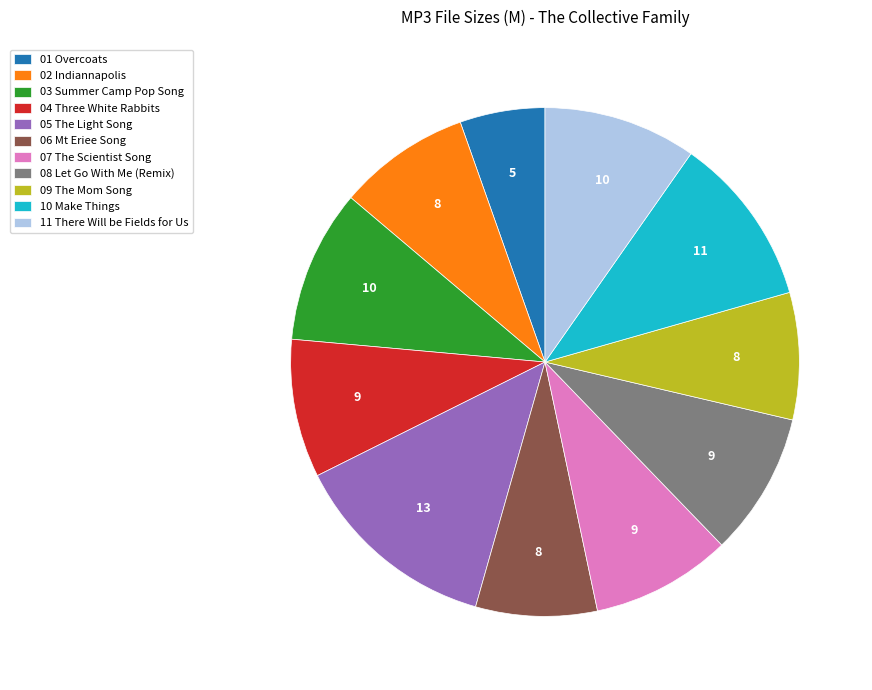

What is the ratio of the value at 07 The Scientist Song to the value at 09 The Mom Song?

1.1